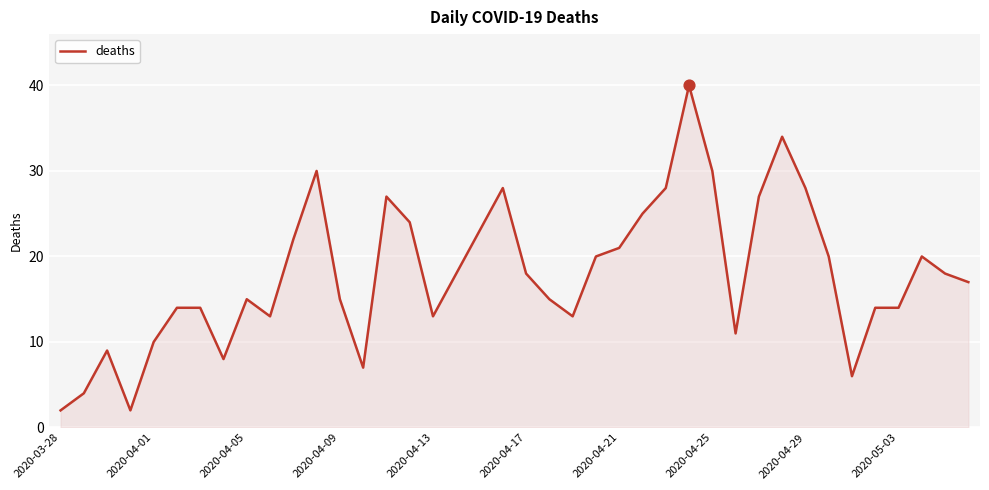

What is the maximum value shown in the chart?

40